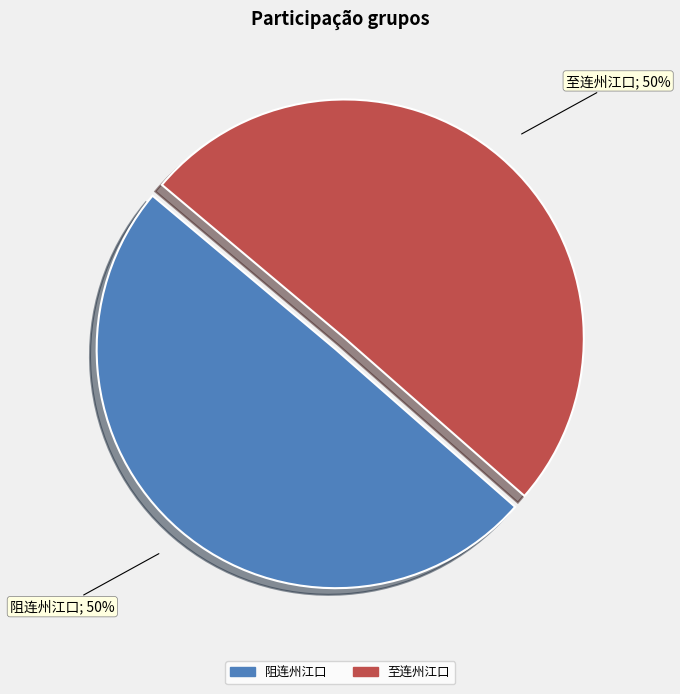

To the nearest percent, what is the average slice percentage?

50%